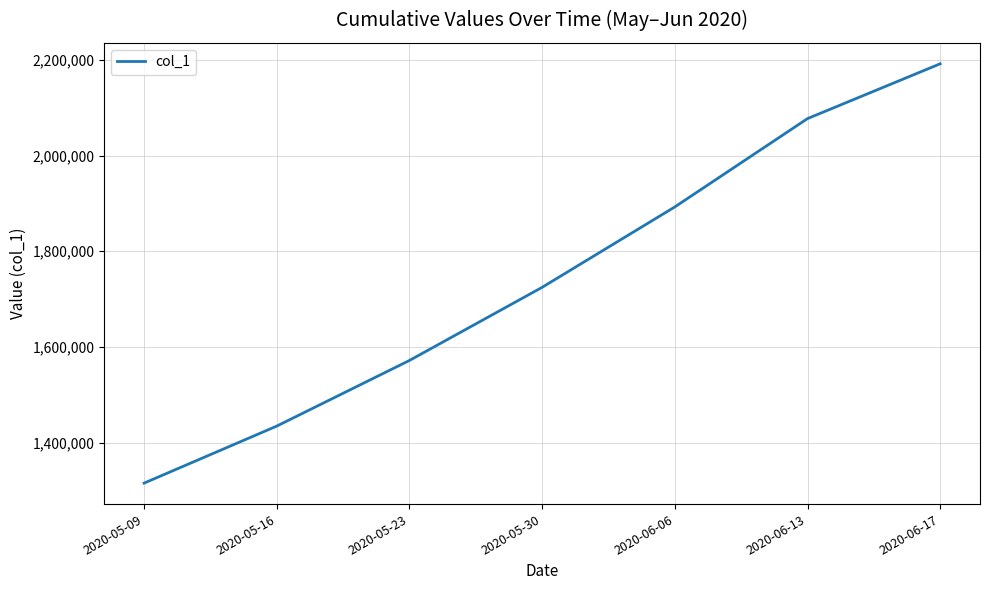

Where does the data first go above 1724622?

2020-05-30